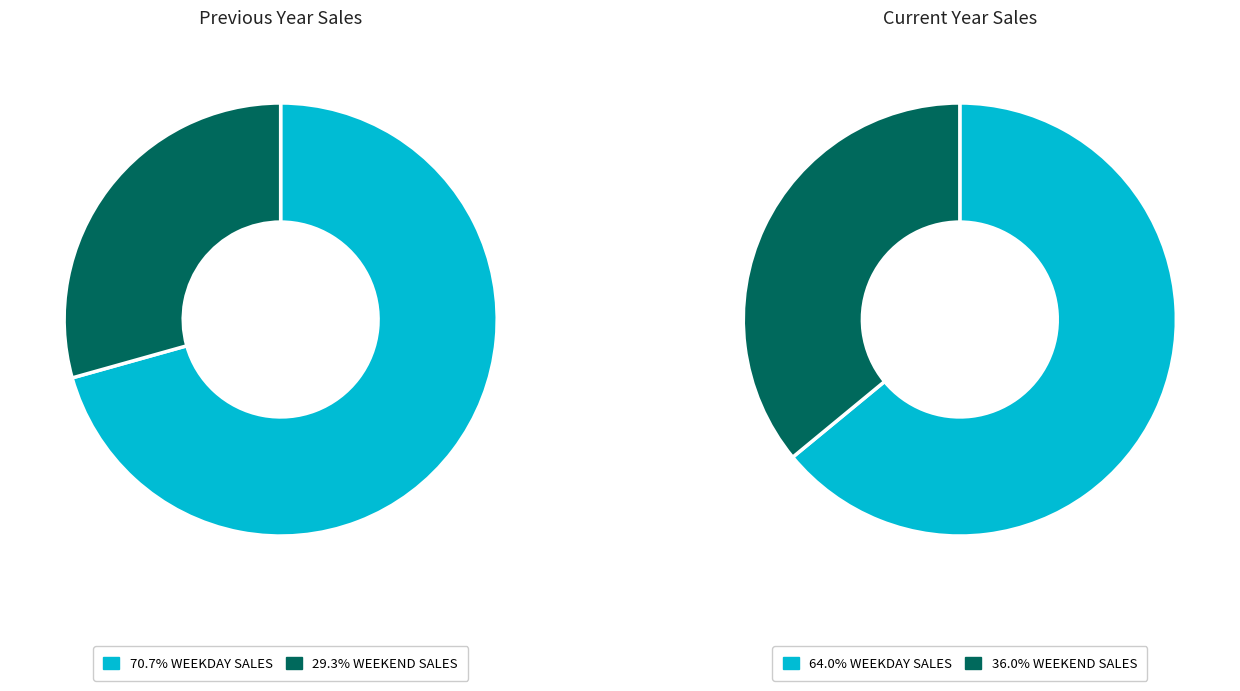

Count the number of slices in the pie.

2